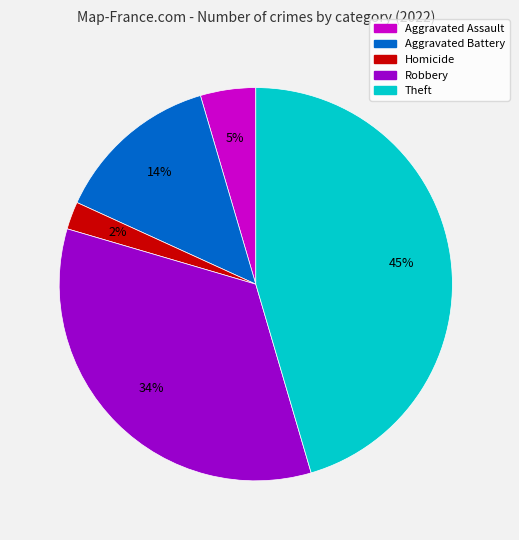

How many slices are in this pie chart?

5